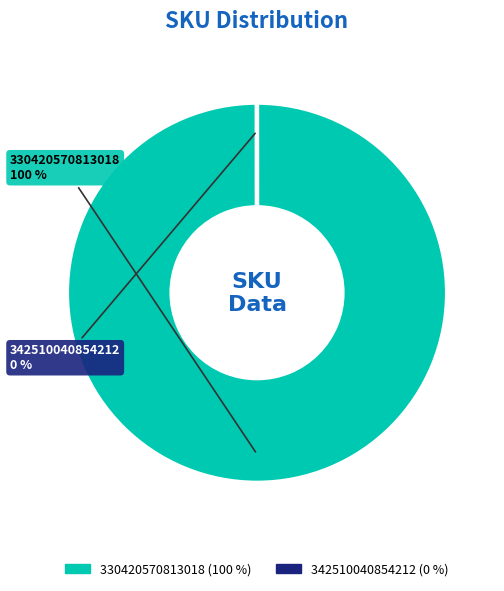

To the nearest percent, what is the average slice percentage?

50%